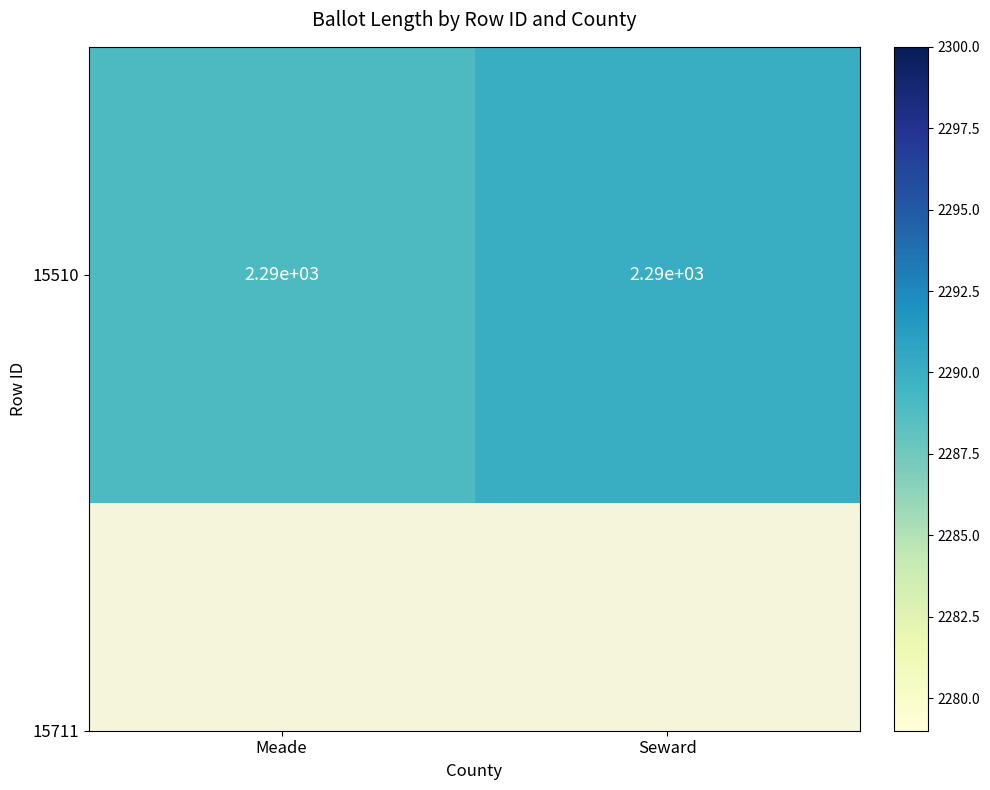

What is the greatest value displayed?

2290